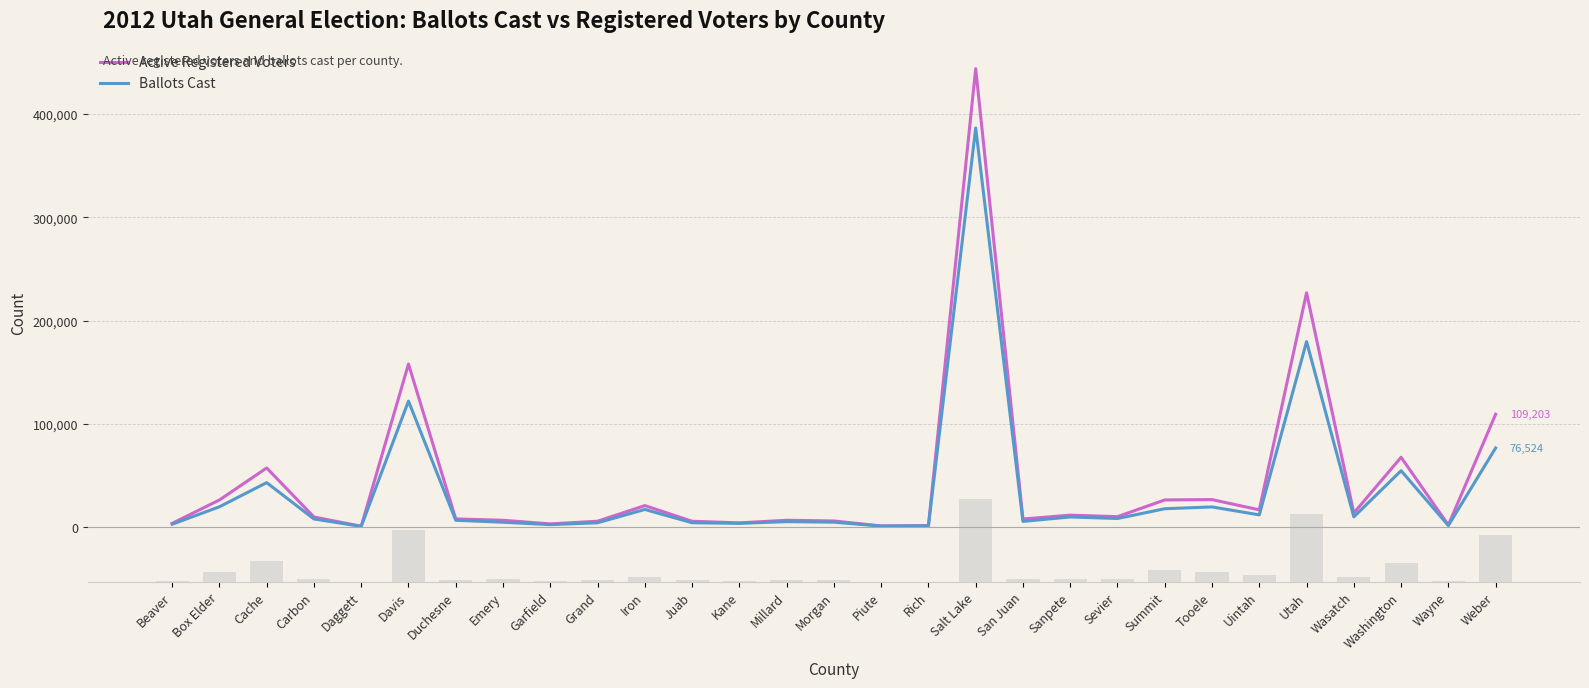

What is the lowest value of the Ballots Cast series?

525